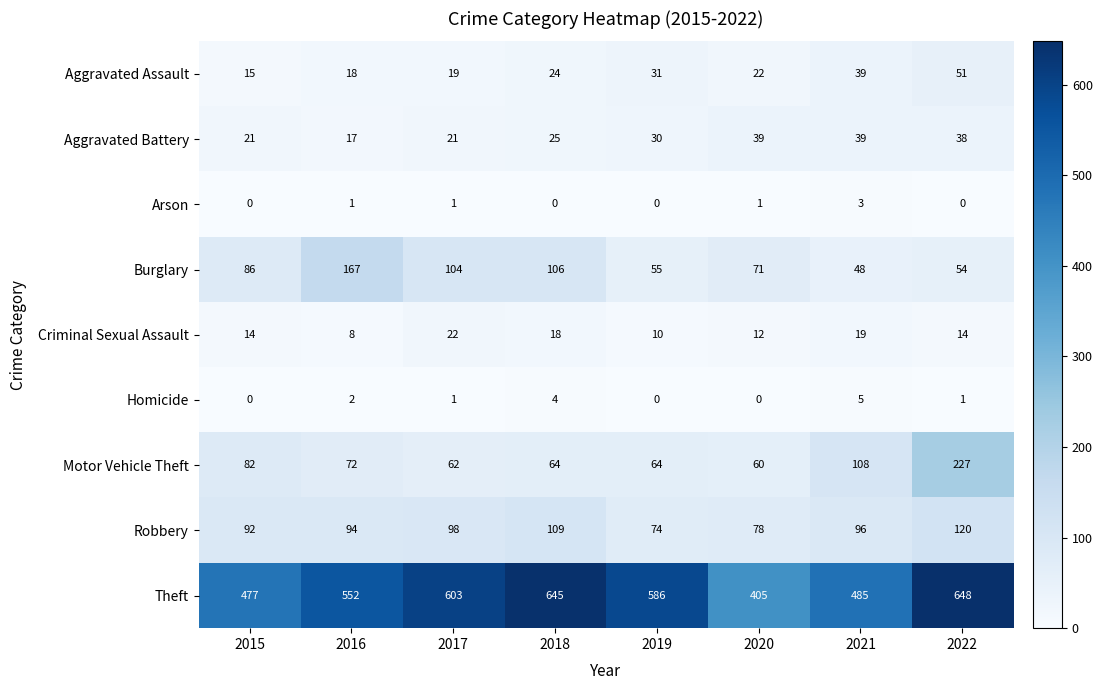

What is the spread (max minus min) of values at 2020?

405